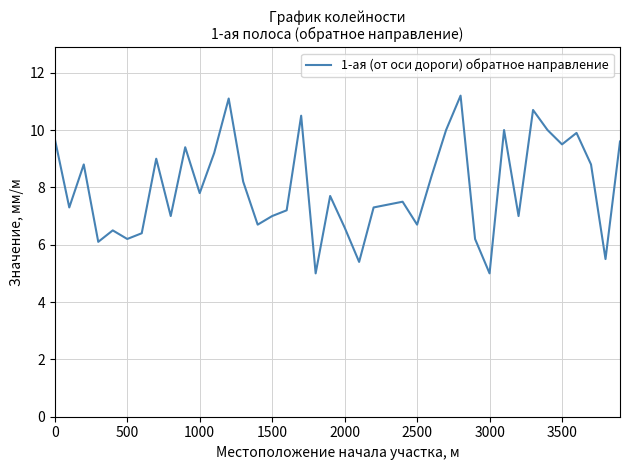

What is the difference between the maximum and minimum values?

6.2